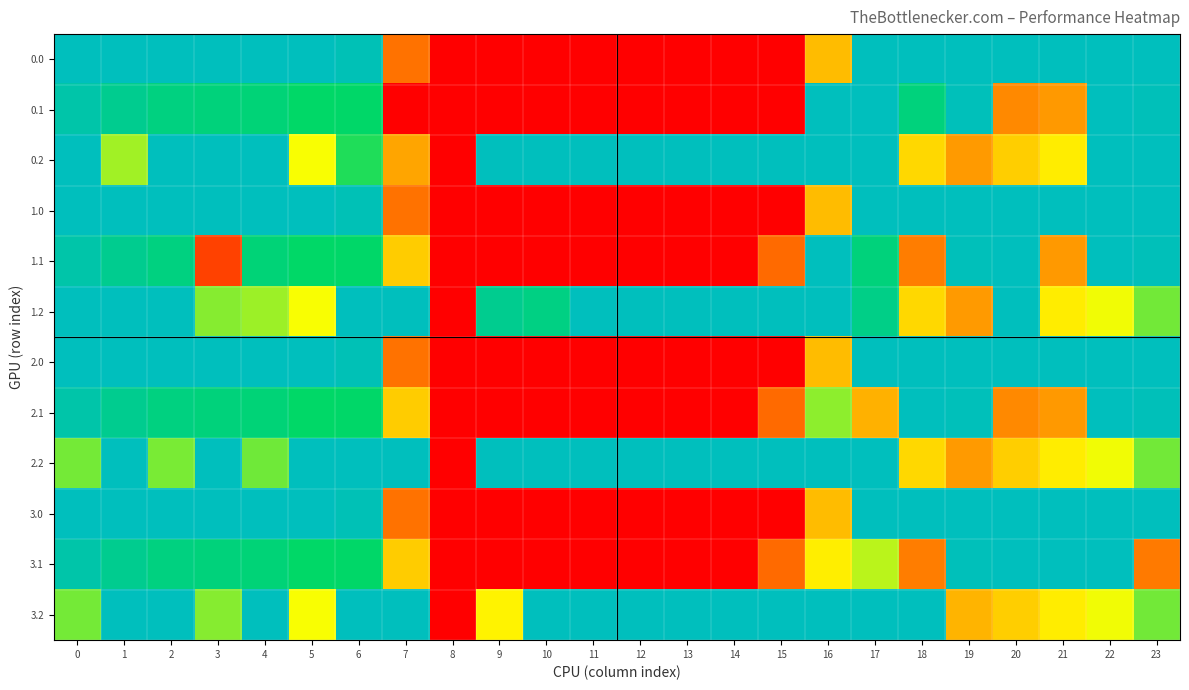

Count the number of data series in this chart.

12